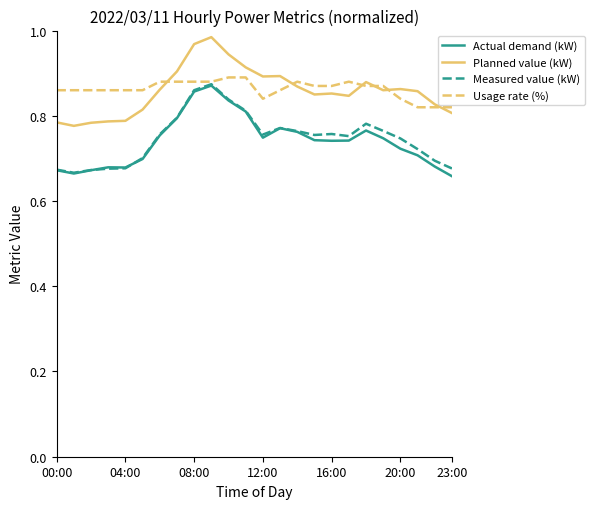

True or false: Measured value (kW) and Planned value (kW) intersect in this chart.

False